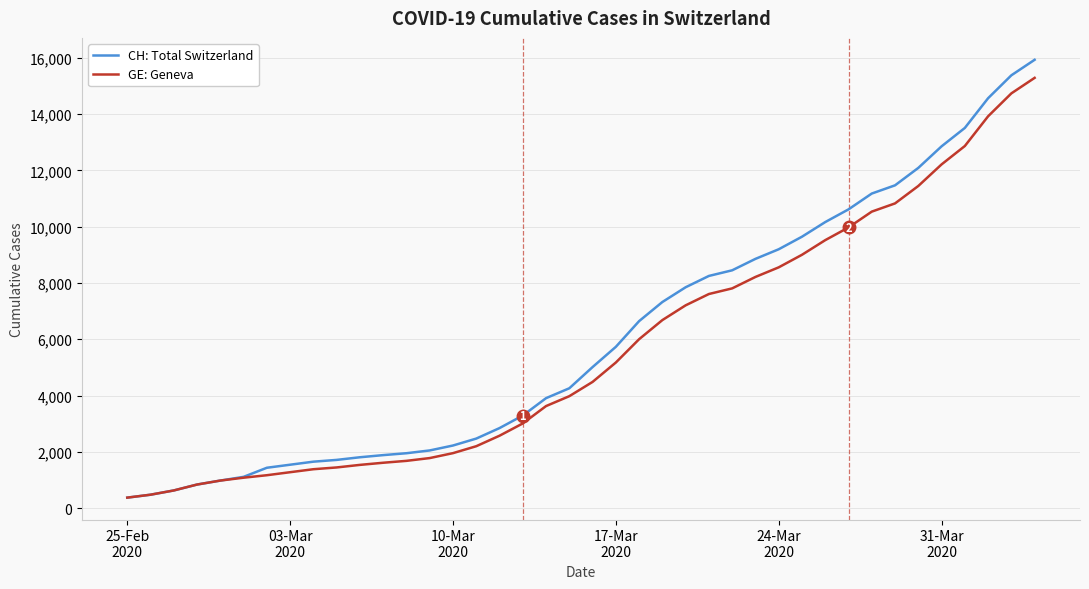

What is the lowest value of the GE: Geneva series?

375